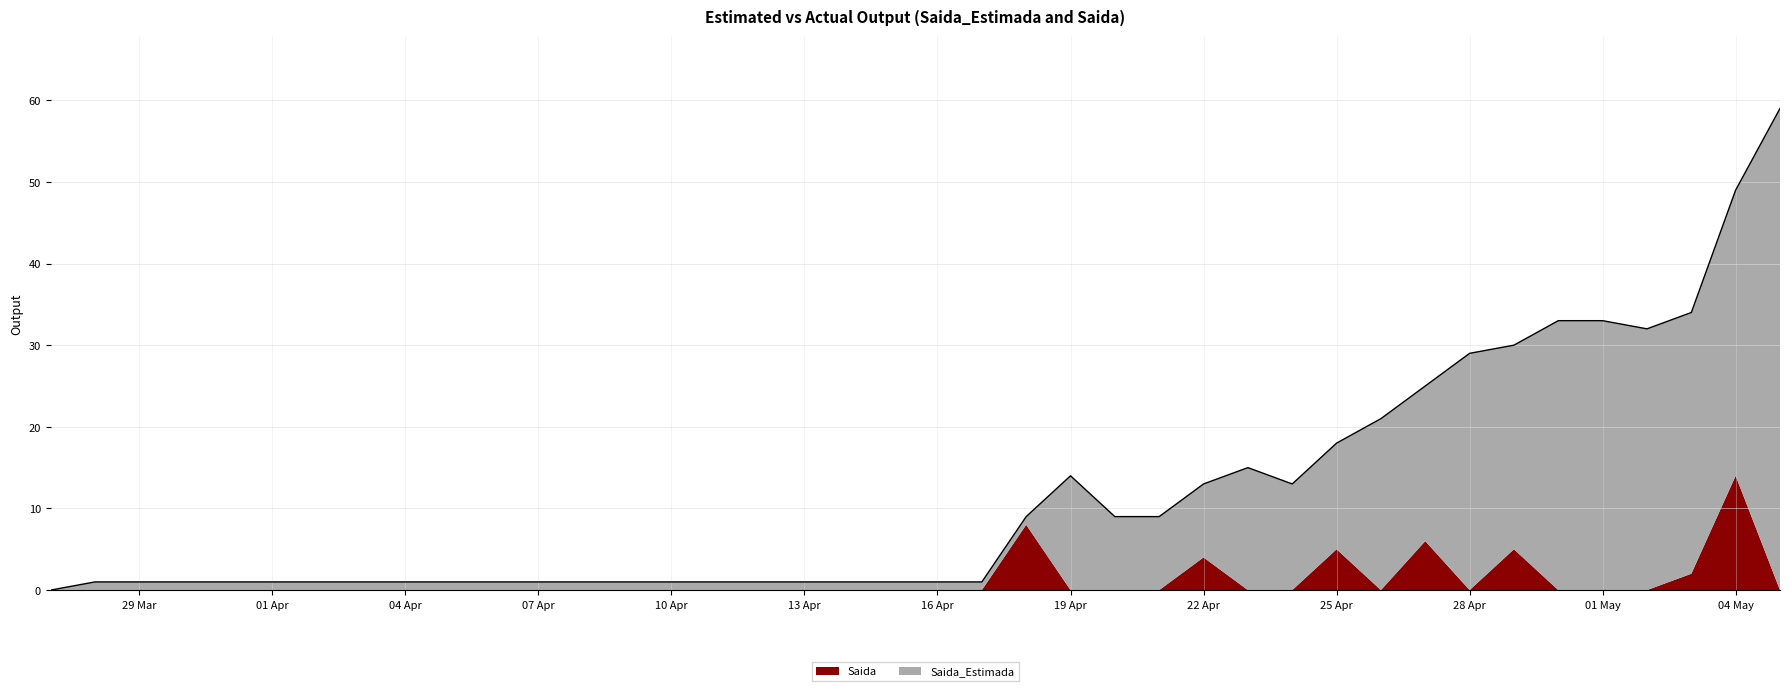

Reading left to right, extract all data points from this chart.

0	1	1	1	1	1	1	1	1	1	1	1	1	1	1	1	1	1	1	1	1	1	9	14	9	9	13	15	13	18	21	25	29	30	33	33	32	34	49	59